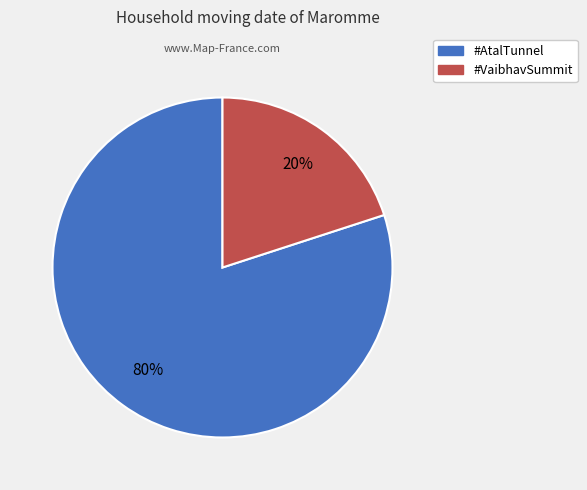

To the nearest percent, what is the difference between the #AtalTunnel and #VaibhavSummit slice percentages?

60%